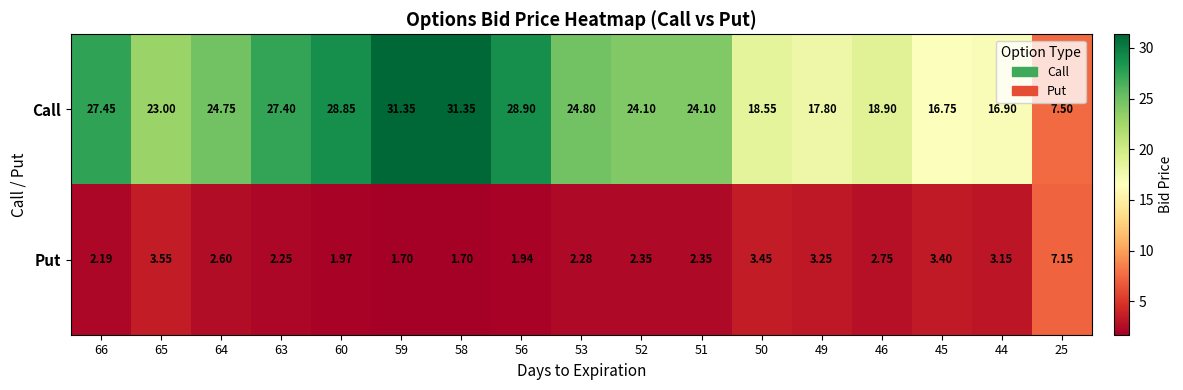

At how many categories does at least one series exceed 22?

11